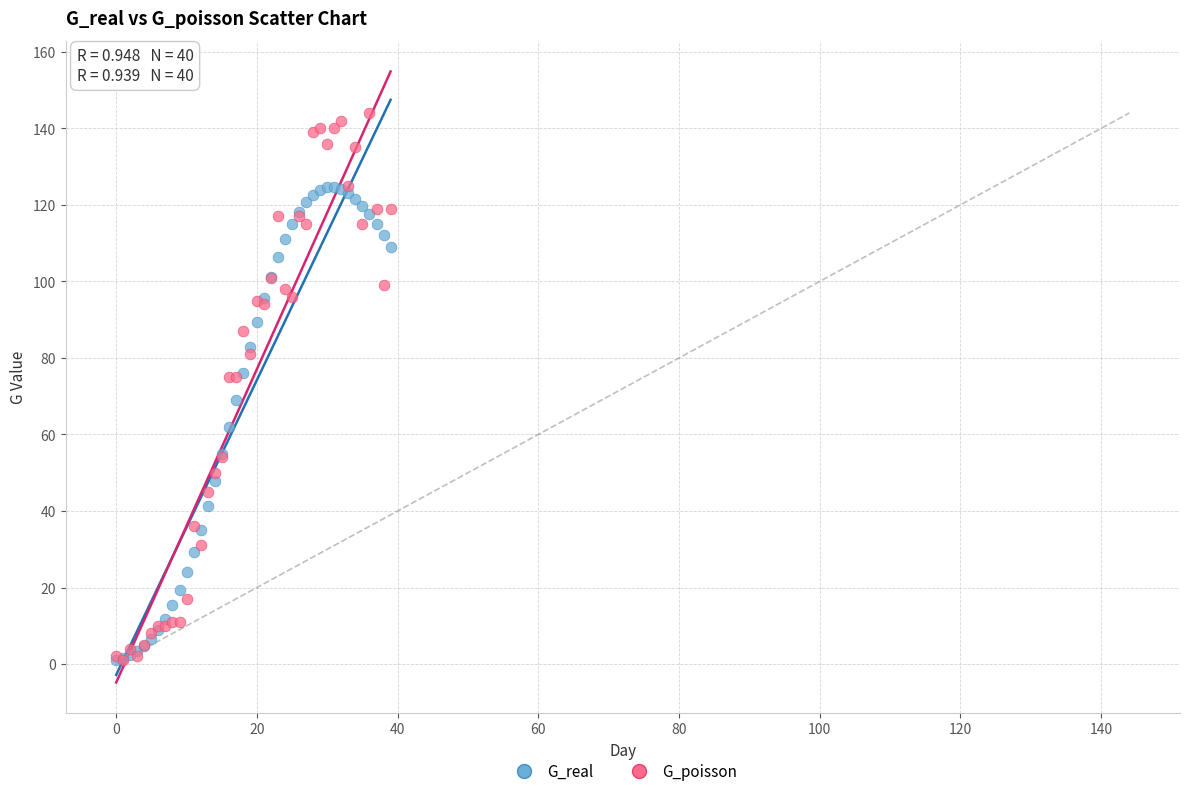

What are all the series names shown in the legend?

G_real, G_poisson